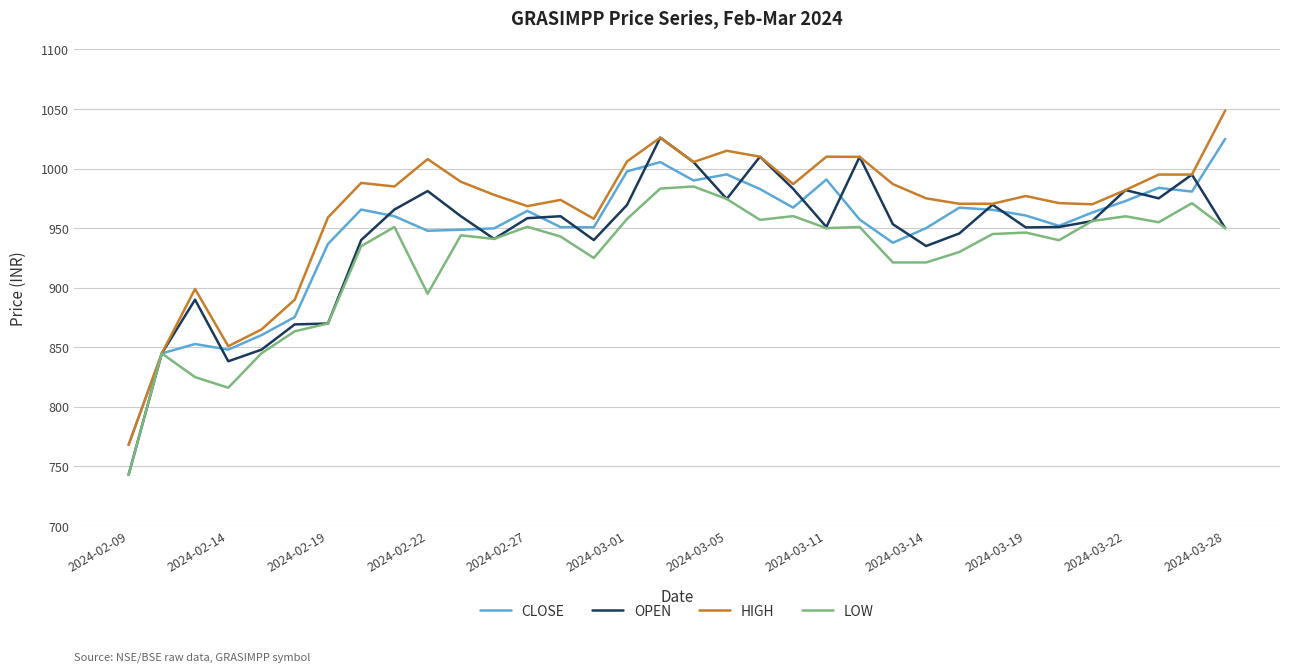

What is the minimum value shown in the chart?

743.0